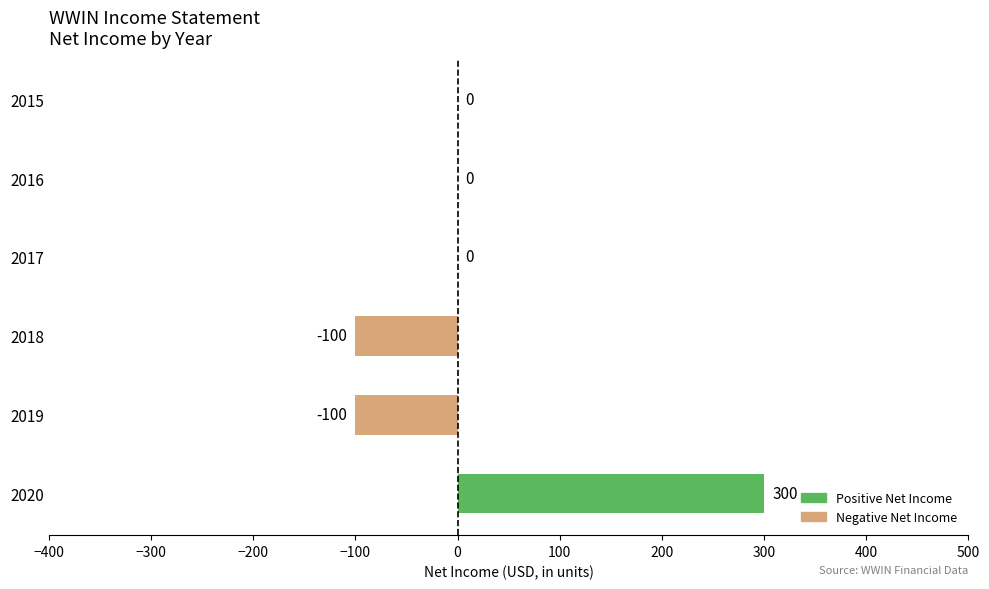

What is the sum of all values?

100